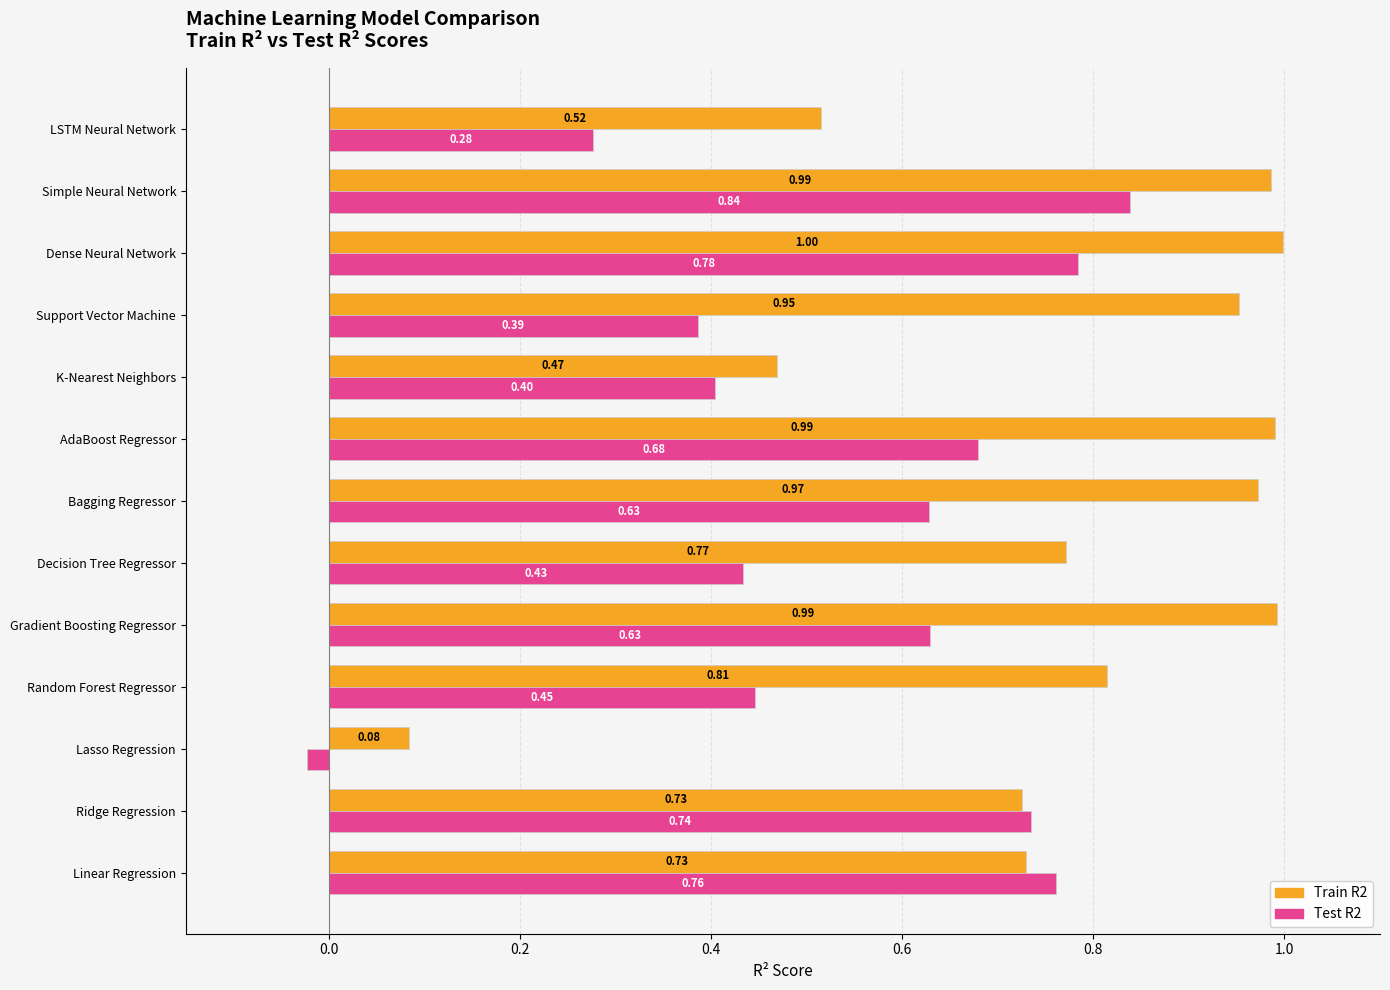

Rank the series by their average value, from lowest to highest.

Test R2, Train R2